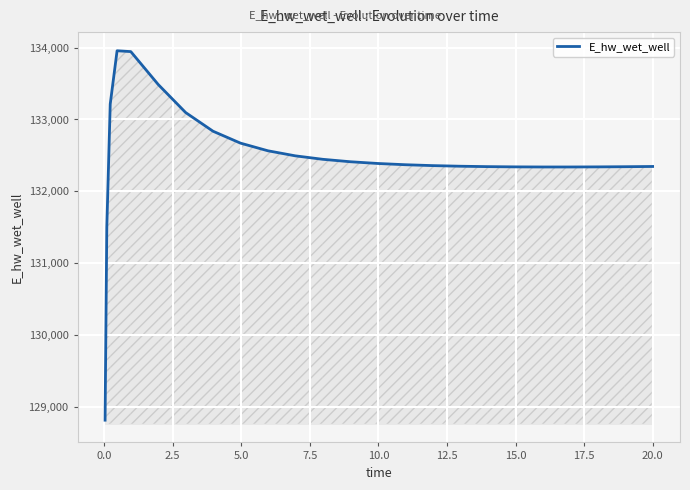

What is the difference between the maximum and minimum values?

5135.2